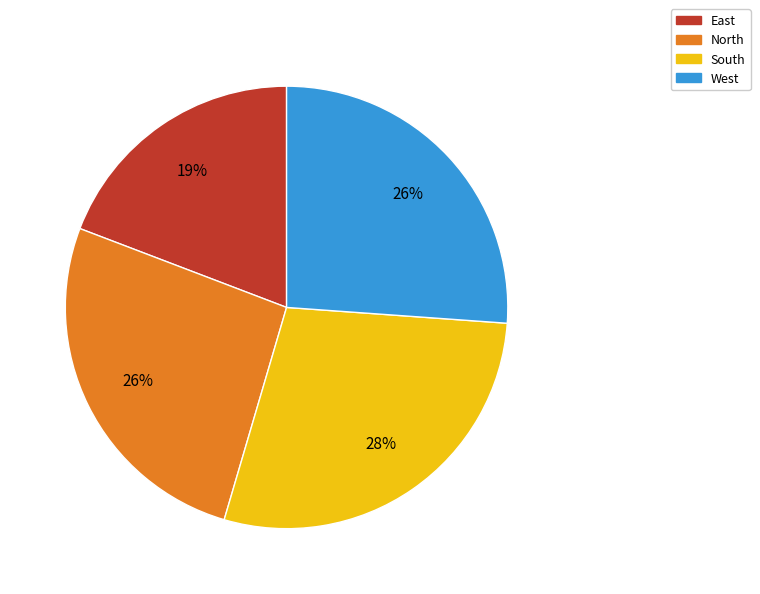

Between South and East, which is larger?

South